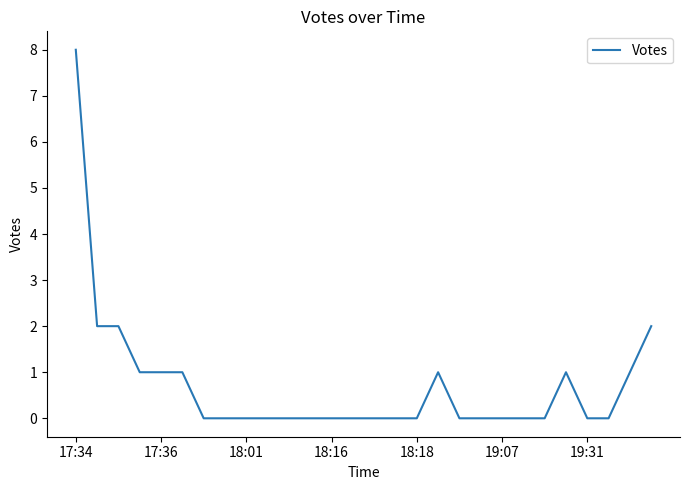

Reading left to right, transcribe all the data shown in this chart.

8	2	2	1	1	1	0	0	0	0	0	0	0	0	0	0	0	1	0	0	0	0	0	1	0	0	1	2